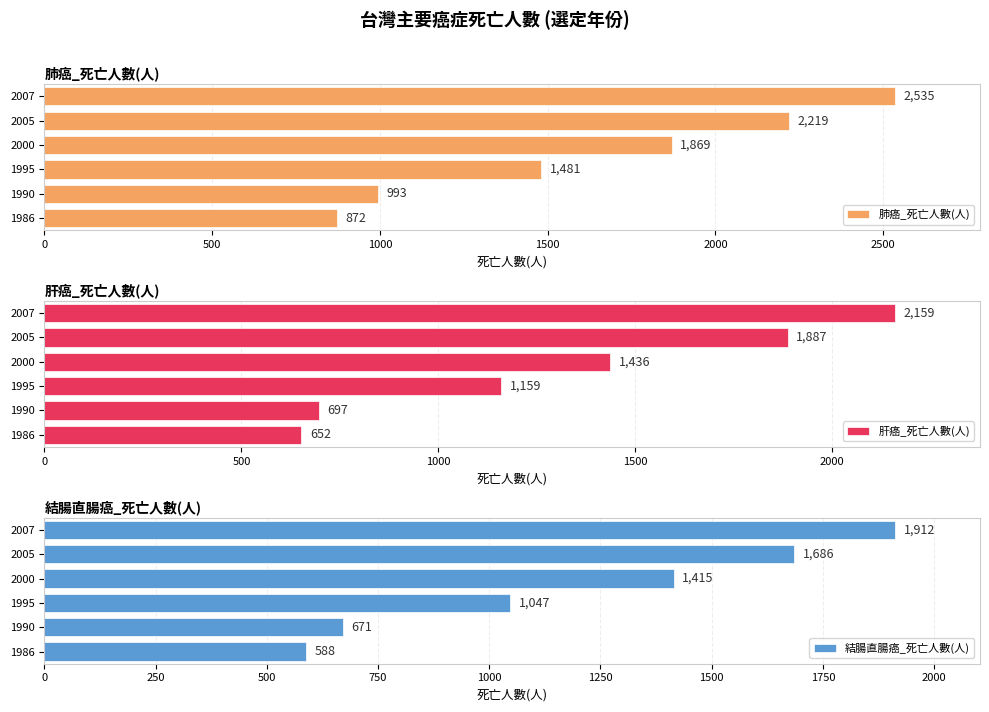

Which series has the largest range (max minus min)?

肺癌_死亡人數(人)